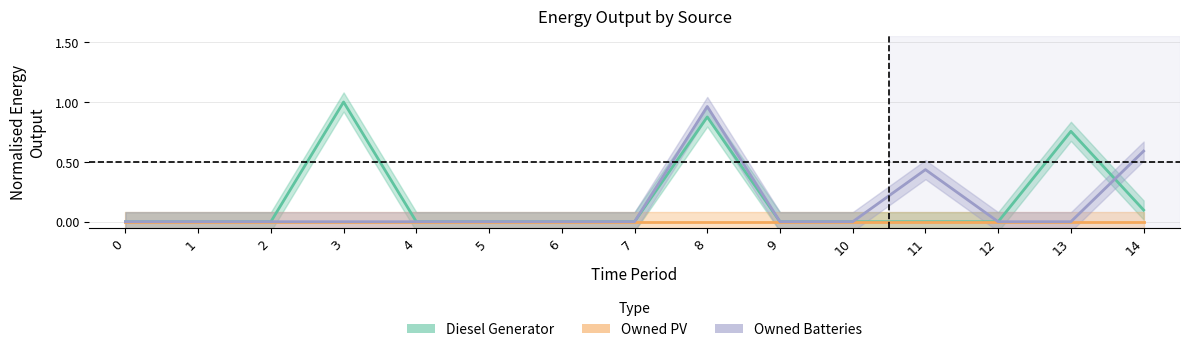

True or false: Diesel Generator has a value of 0.8 at 13.

True